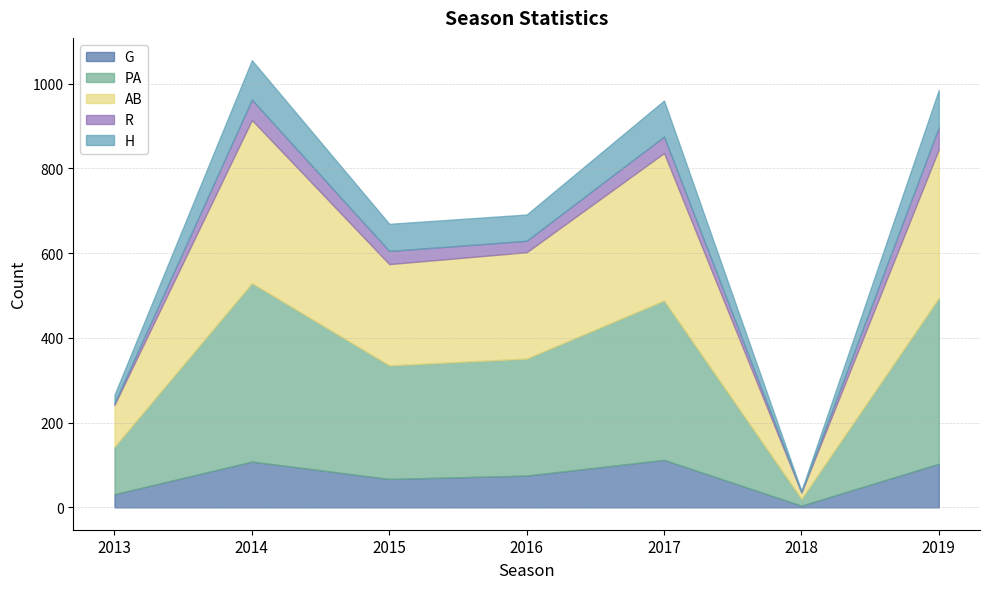

True or false: R has a value of 40 at 2016.

False